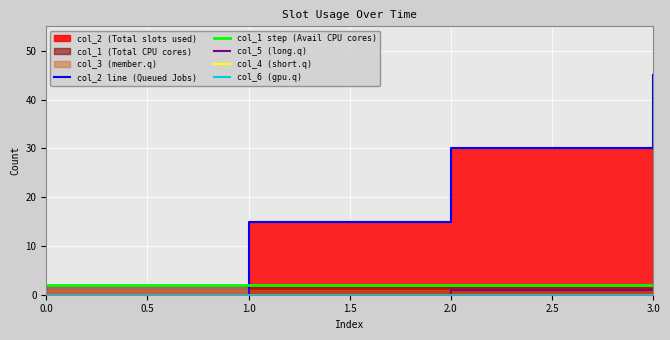

Which series changed the most between 0.0 and 3.0?

col_2 line (Queued Jobs)